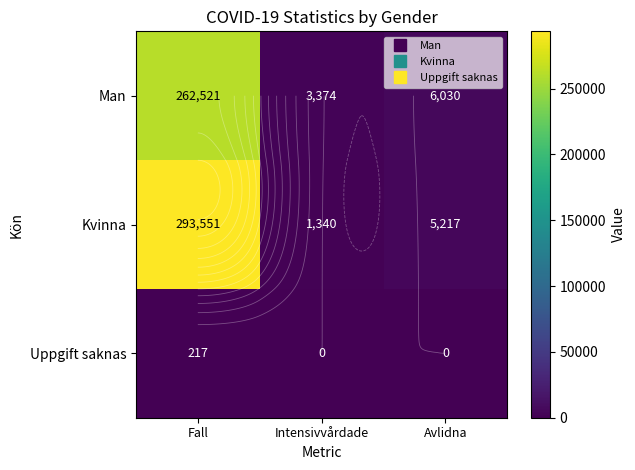

At which category is the sum across all series the highest?

Fall